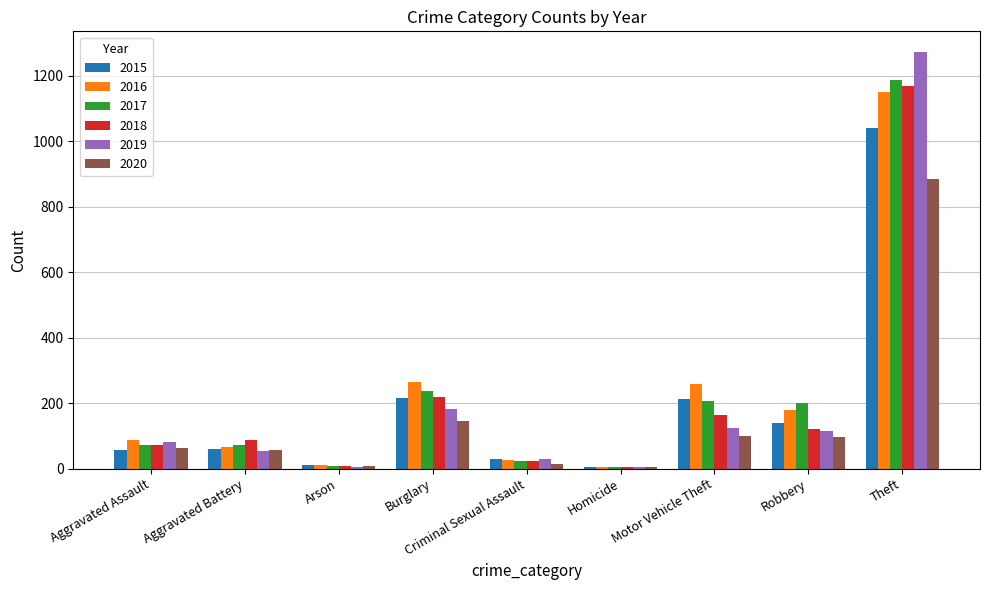

Read the 2016 value at Aggravated Battery.

66